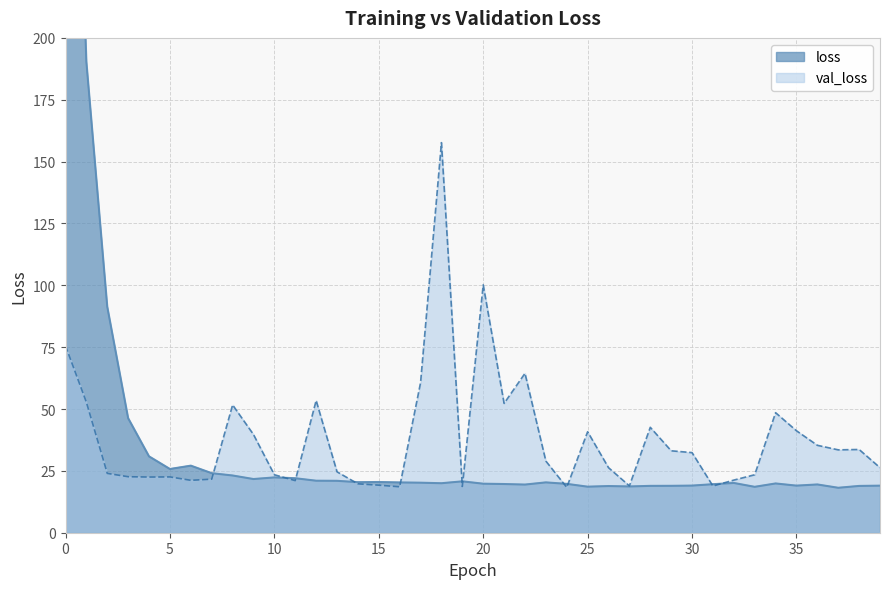

What is the difference between the maximum and minimum values in the loss series?

412.4